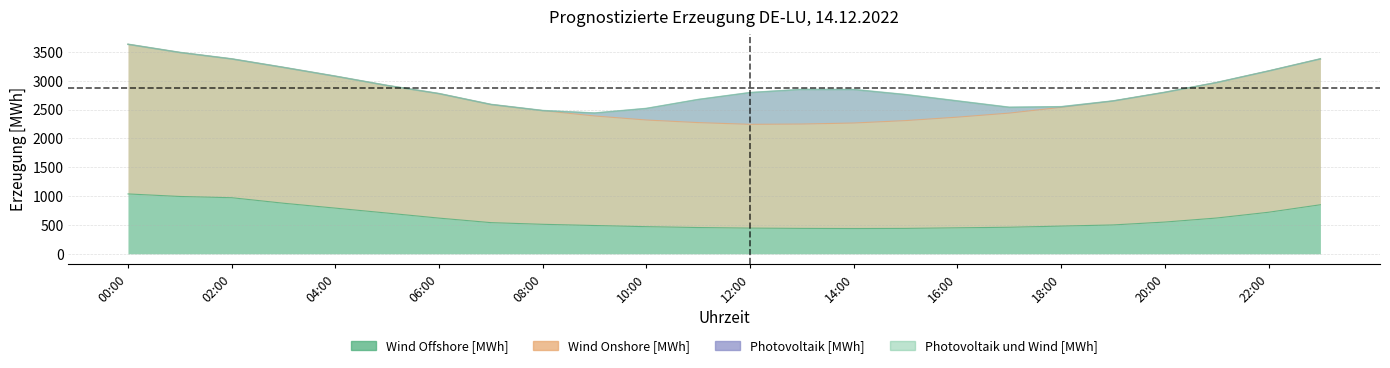

What is the difference between the second highest and second lowest values in the Wind Onshore [MWh] series?

1241.8